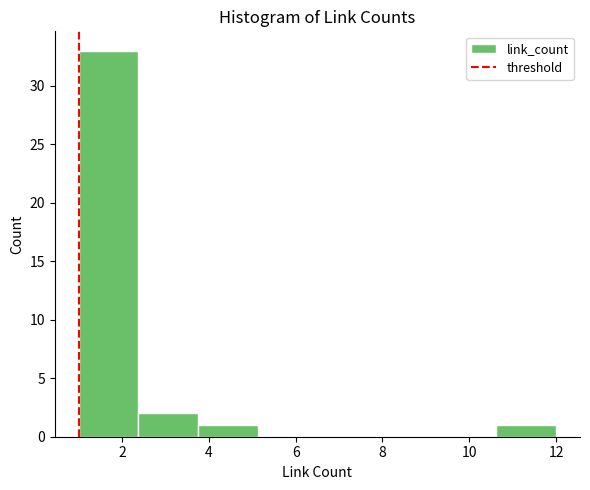

Reading left to right, list every bar in this chart as the range it spans on the x-axis followed by its height. Neither the bar edges nor the heights are printed on the chart, so give them approximately, as read against the axes.

1.0 to 2.4: 33
2.4 to 3.8: 2
3.8 to 5.2: 1
5.2 to 6.6: 0
6.6 to 7.8: 0
7.8 to 9.2: 0
9.2 to 10.6: 0
10.6 to 12.0: 1